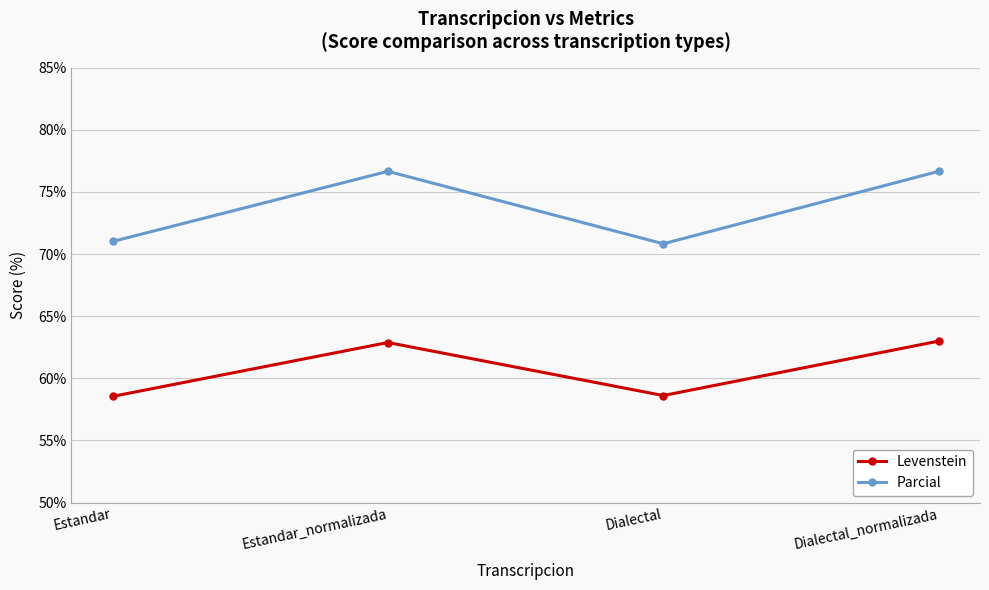

What is the value of the Levenstein point at the 4th from the left?

63.0